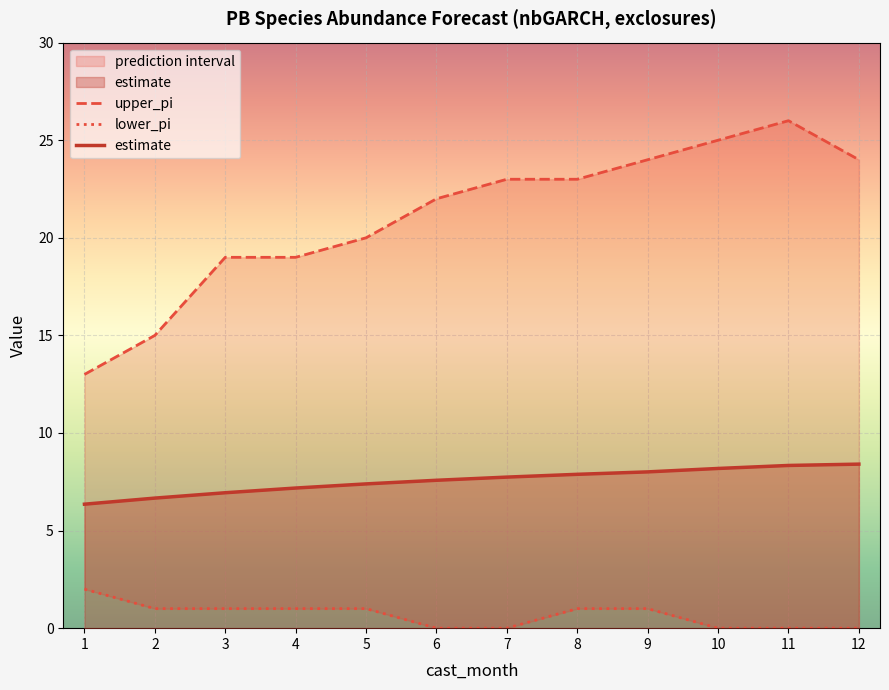

The lower_pi series shows 1.0 at 3. True or false?

True